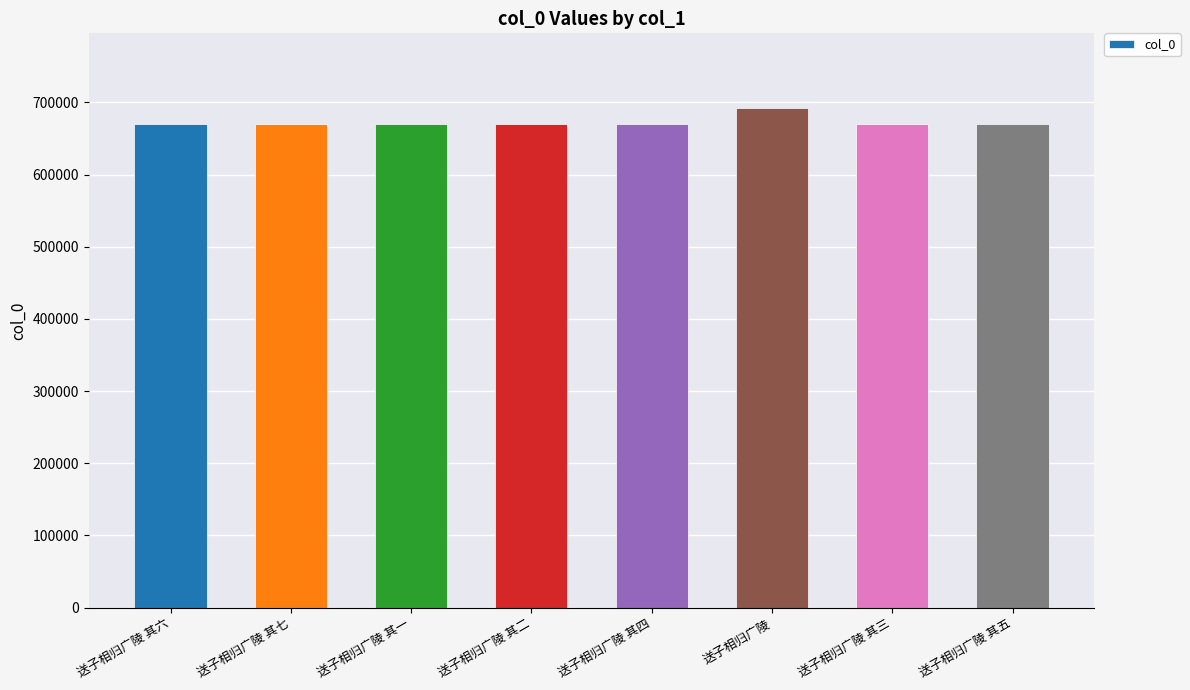

What is the difference between the second highest and second lowest values?

5